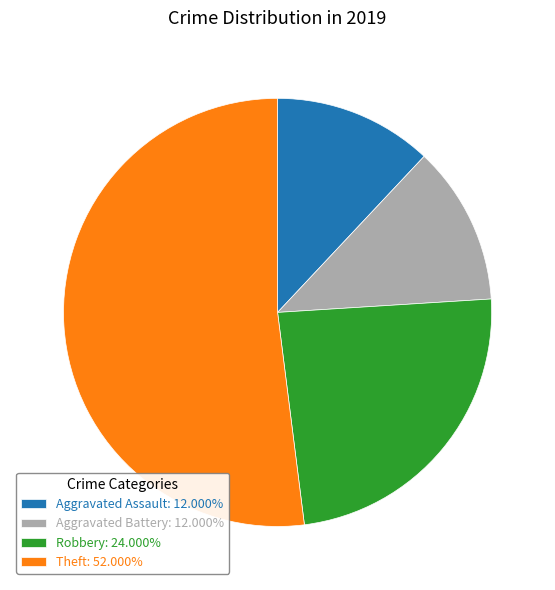

Is Robbery: 24.000% the majority of the pie?

No